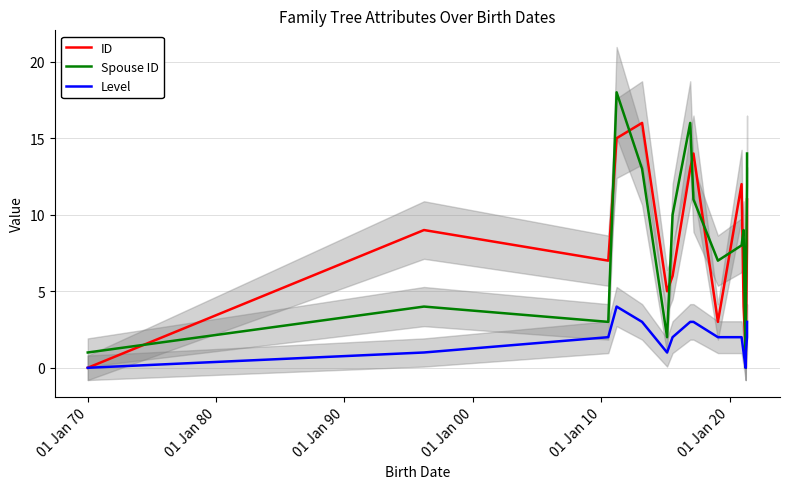

Reading left to right, extract all data points from this chart.

ID: 0	9	7	15	16	5	6	13	14	3	12	4	1	0	2	8	11
Spouse ID: 1	4	3	18	13	2	10	16	11	7	8	9	0	1	5	12	14
Level: 0	1	2	4	3	1	2	3	3	2	2	1	0	0	1	2	3